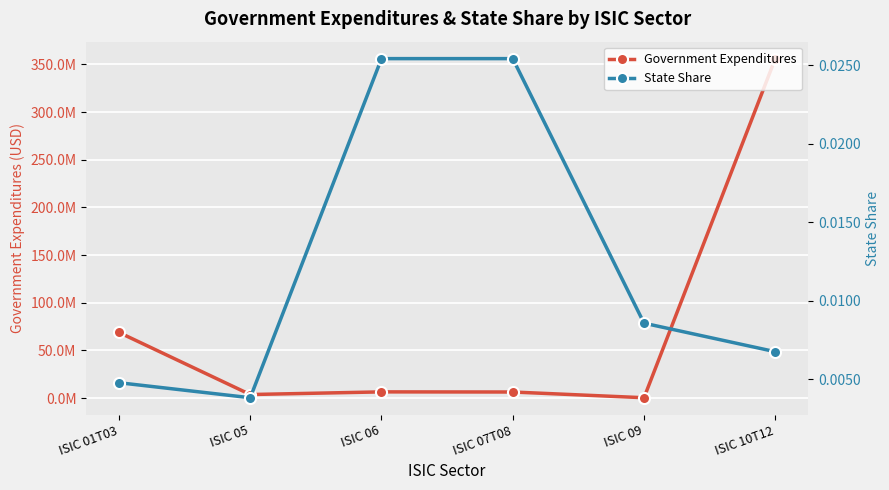

What is the label of the 3rd point from the right?

ISIC 07T08